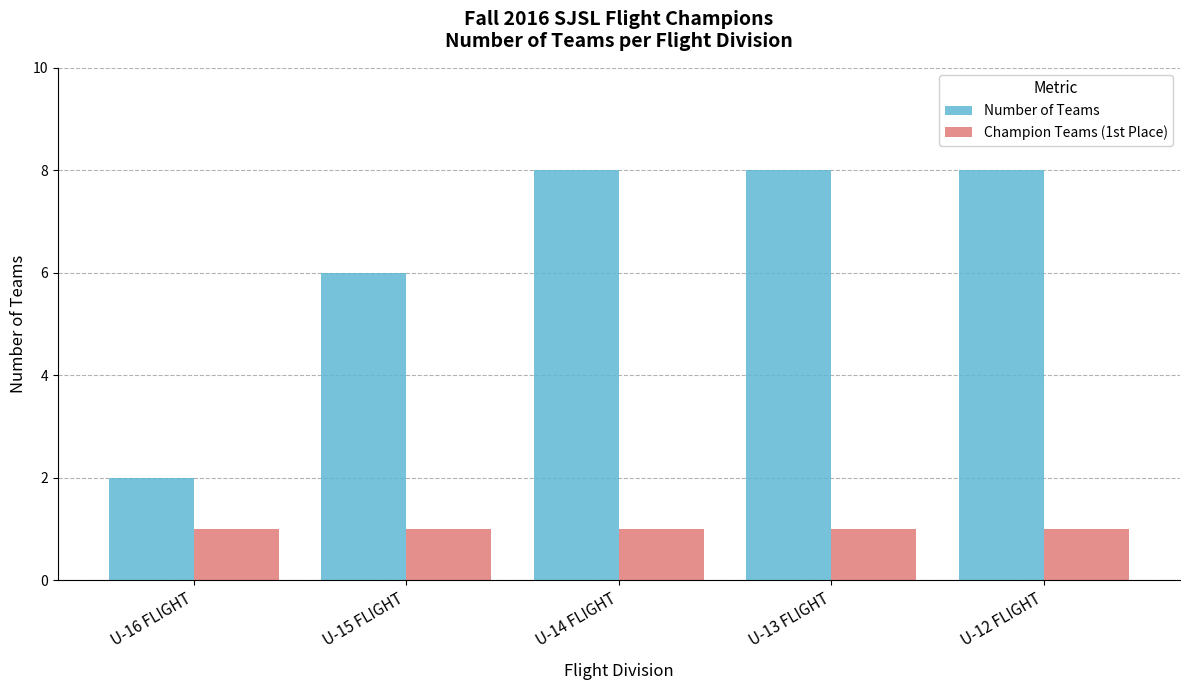

Which category has the lowest value in the Number of Teams series?

U-16 FLIGHT